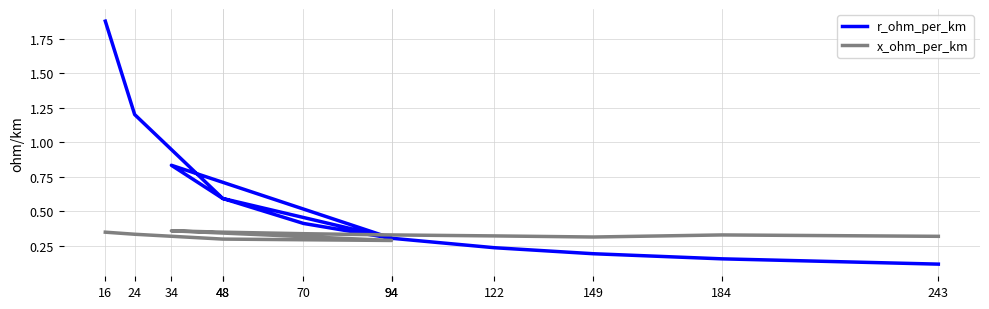

Read the x_ohm_per_km value at 70.

0.3